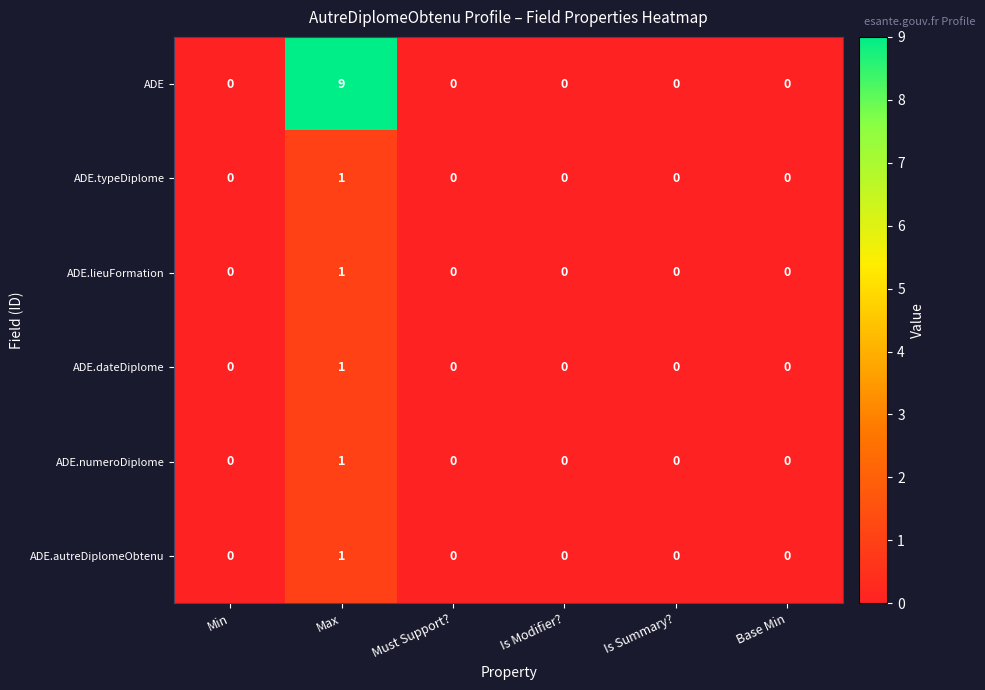

At which label does ADE reach its peak?

Max